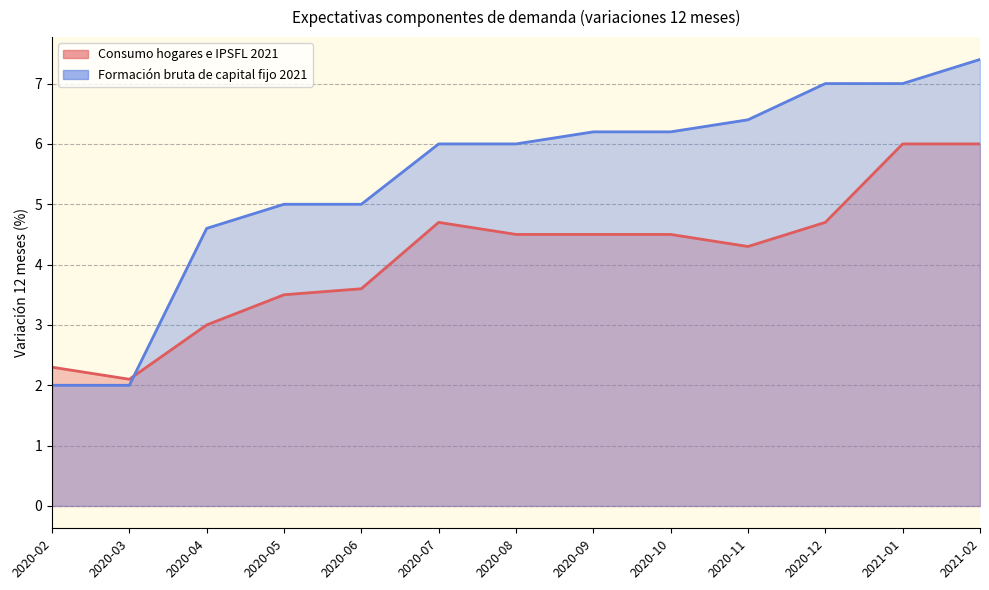

How many lines are shown in the chart?

2